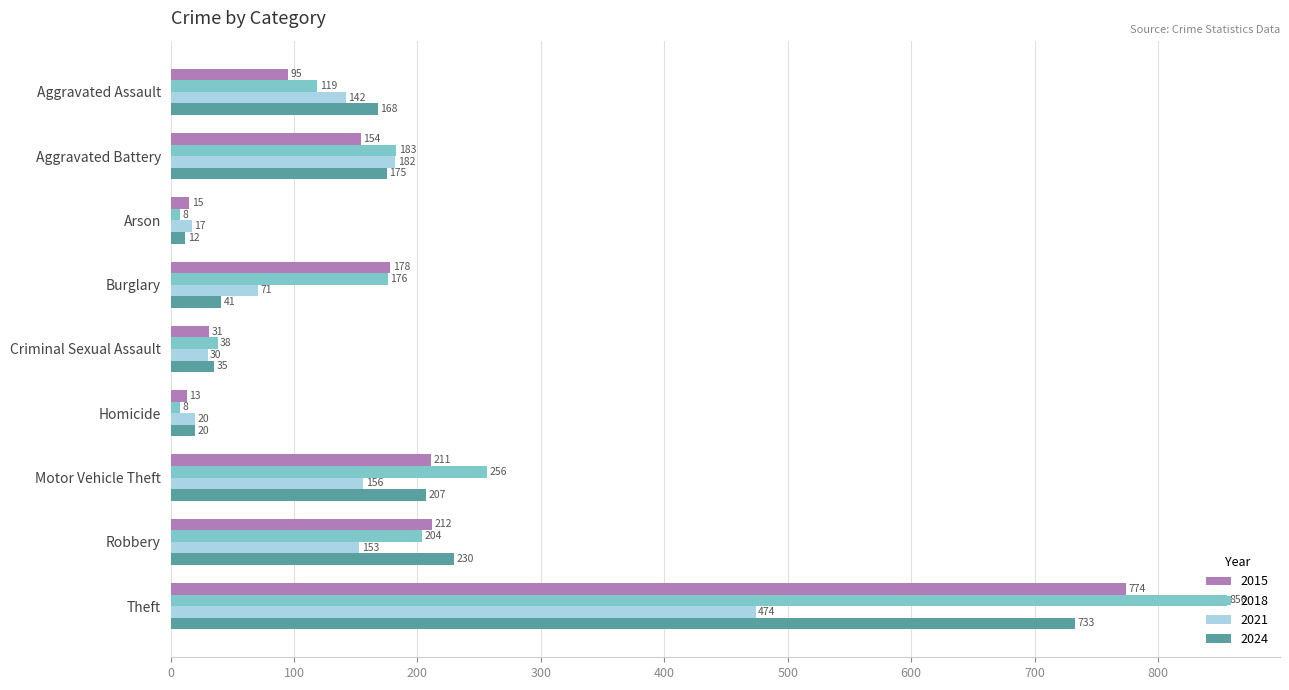

How many data points does each series have?

9